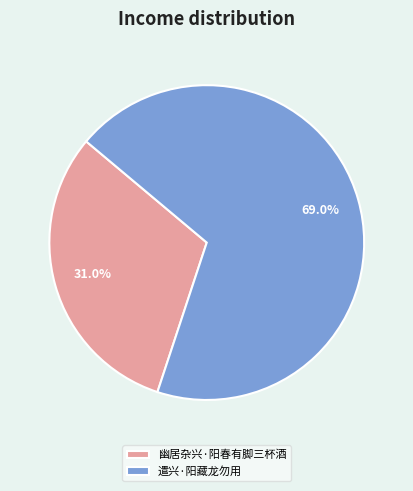

True or false: 遣兴·阳藏龙勿用 accounts for 69% of the total.

True